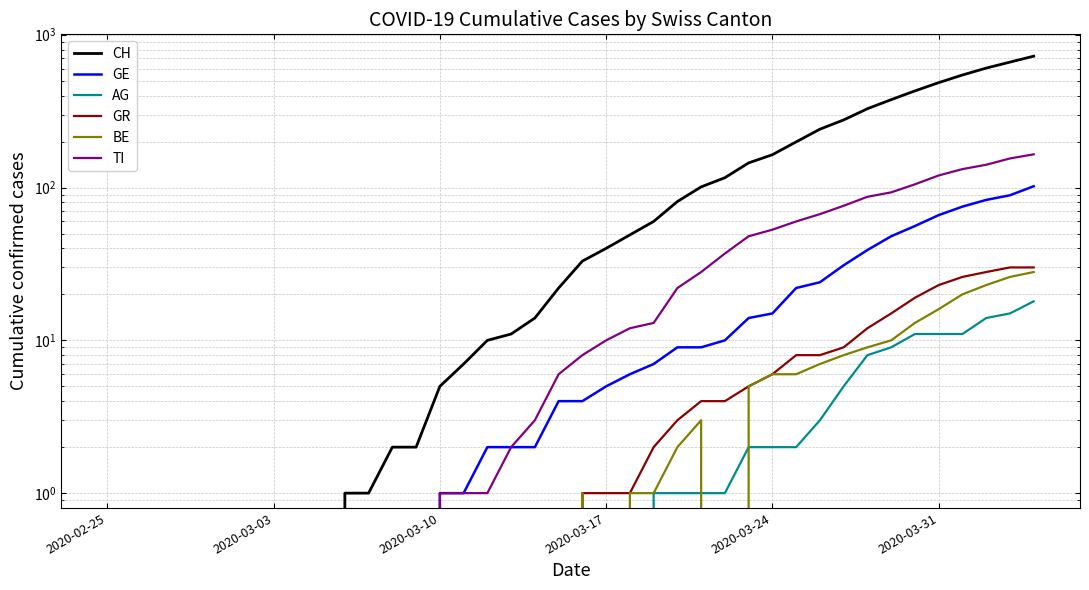

What is the difference between the maximum and minimum values in the BE series?

28